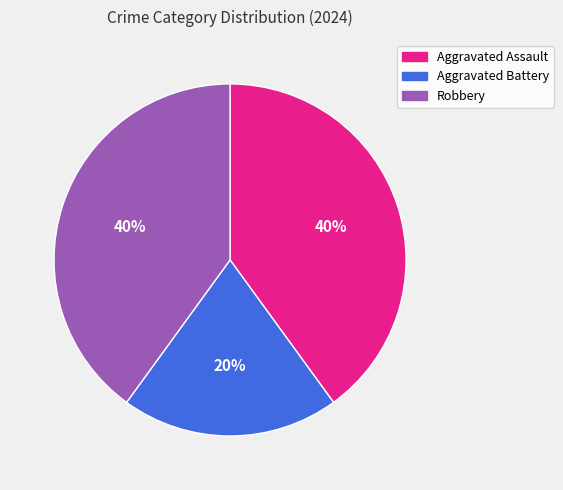

Does Robbery represent more than half of the total?

No